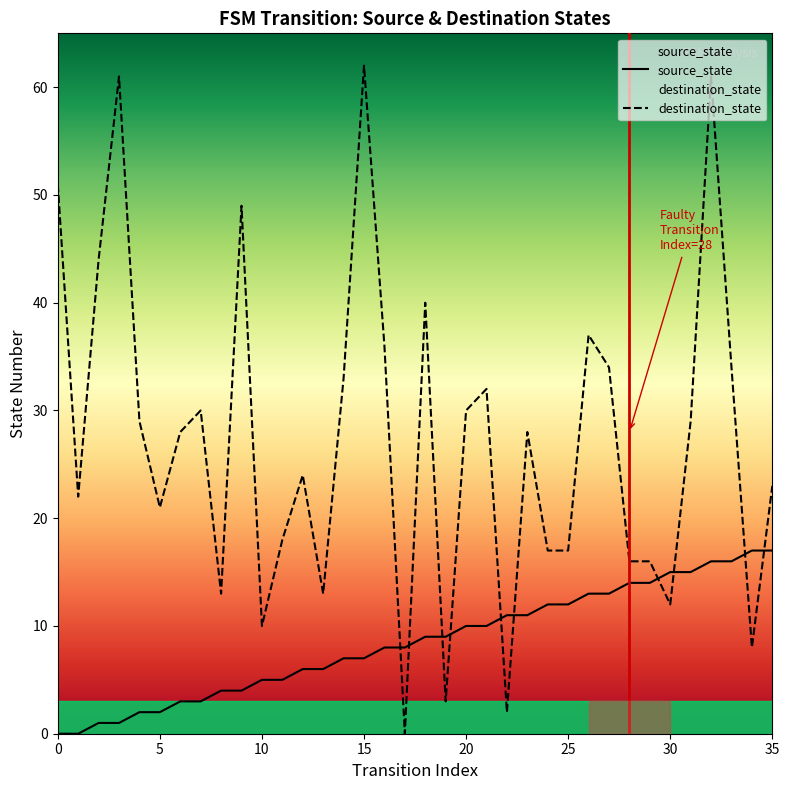

Where is destination_state nearest to the value 31?

7